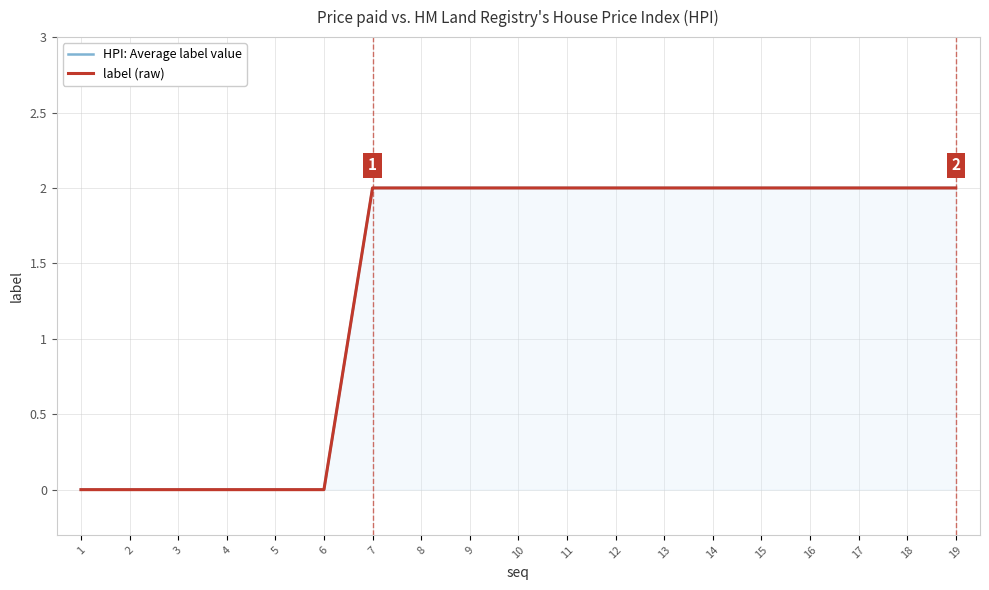

Which label corresponds to the largest value in the chart?

7